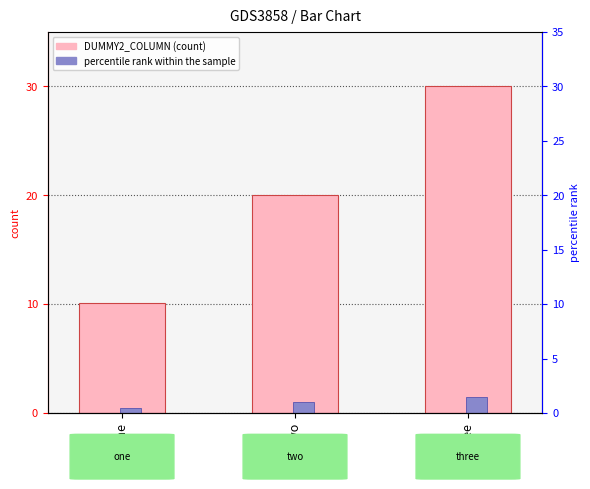

Does the chart contain any negative values?

No